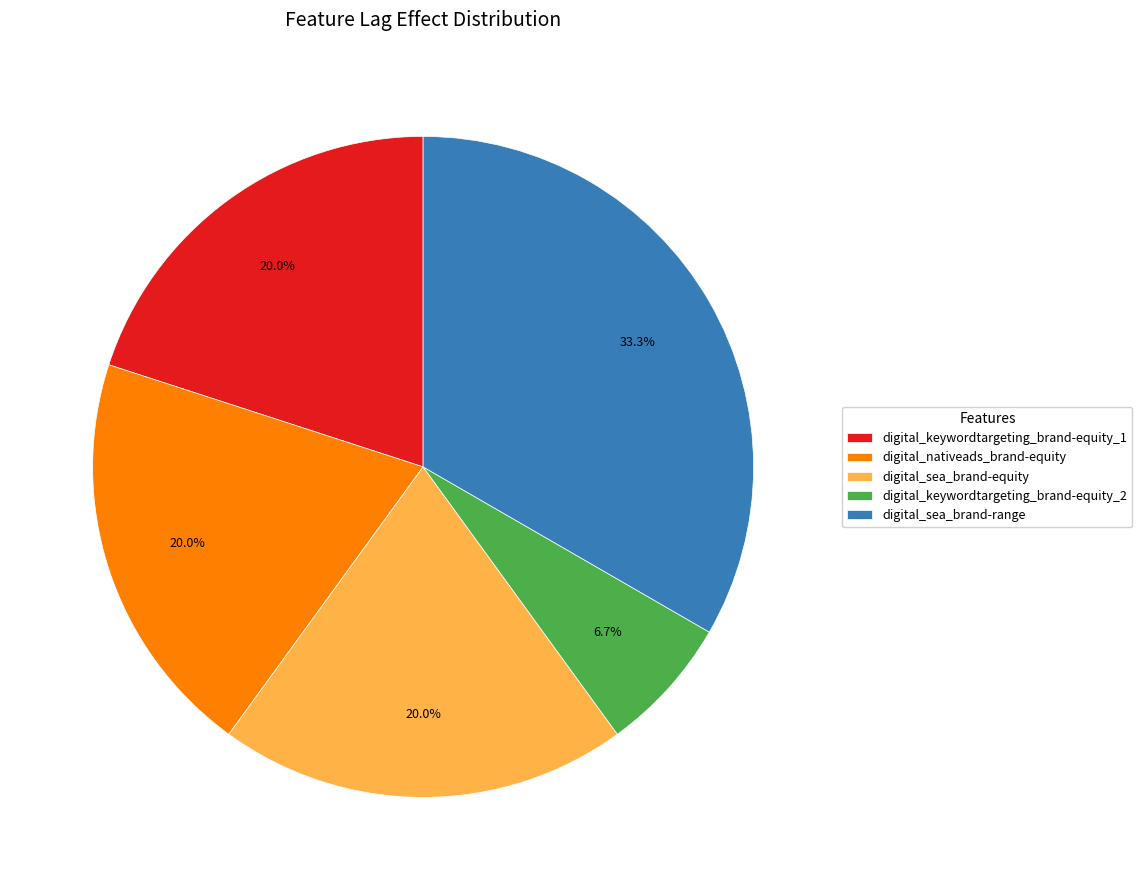

Is the sum of digital_sea_brand-equity and digital_keywordtargeting_brand-equity_1 greater than half?

No